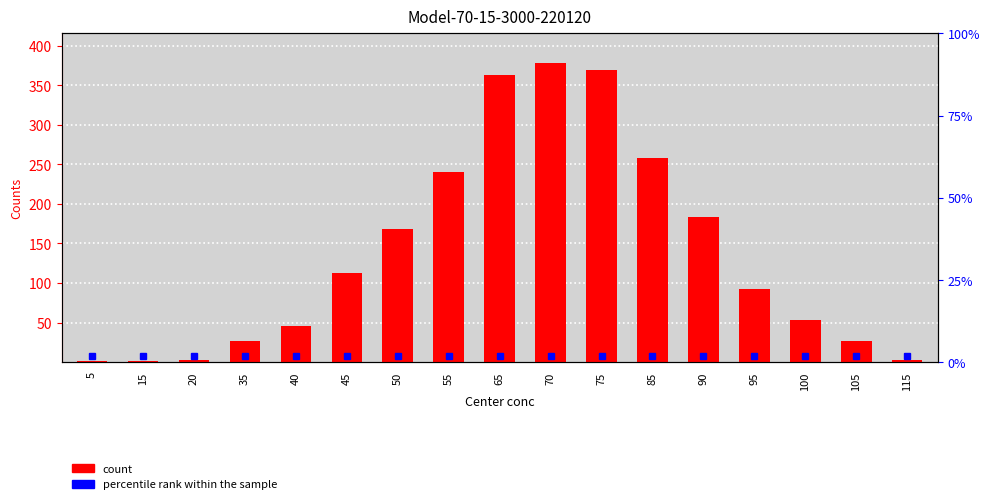

What is the difference between the values at 45 and 115?

111